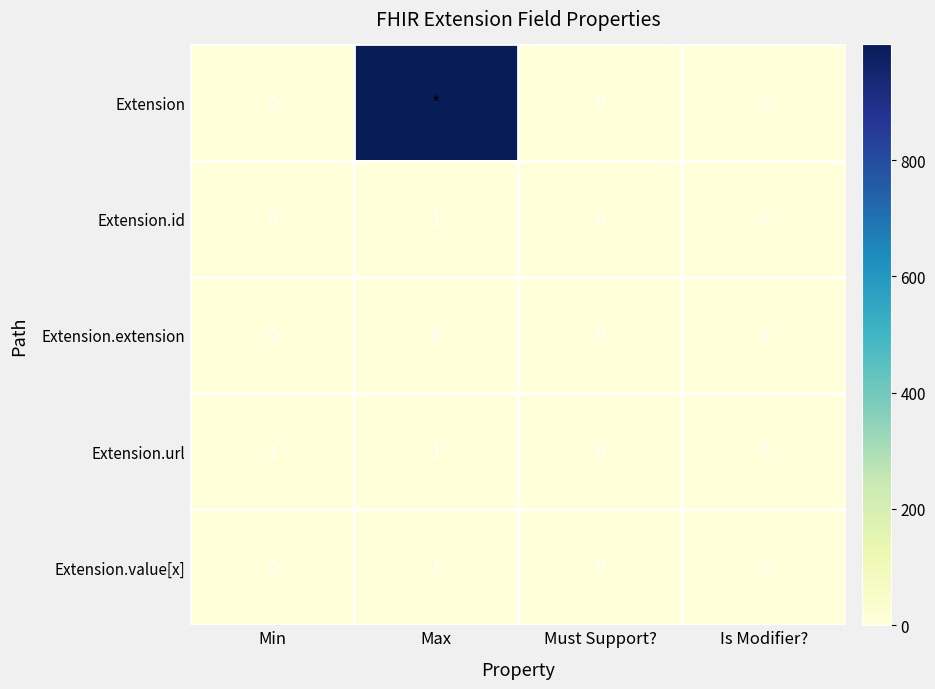

How many Extension.url values are between 0 and 1?

4